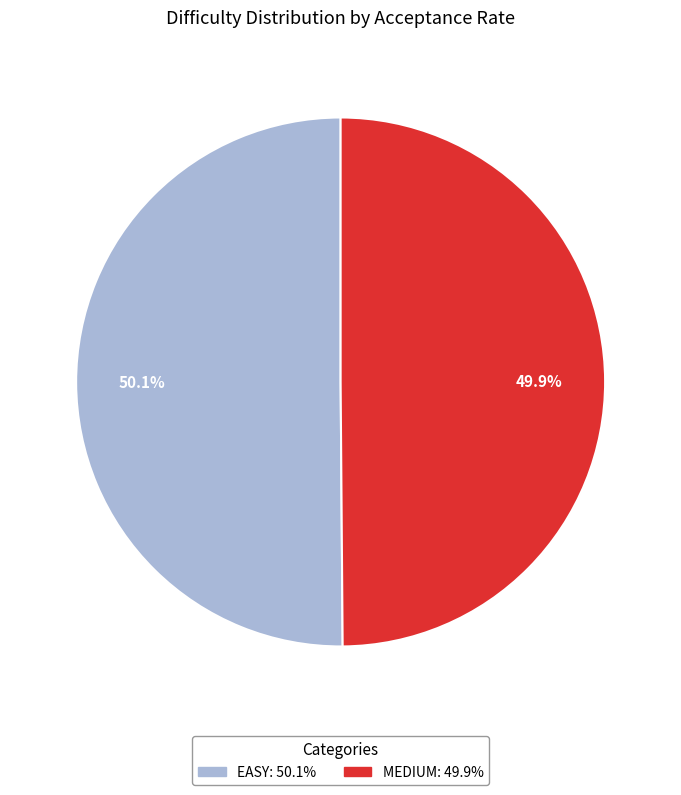

What percentage is NOT represented by MEDIUM?

50.1%